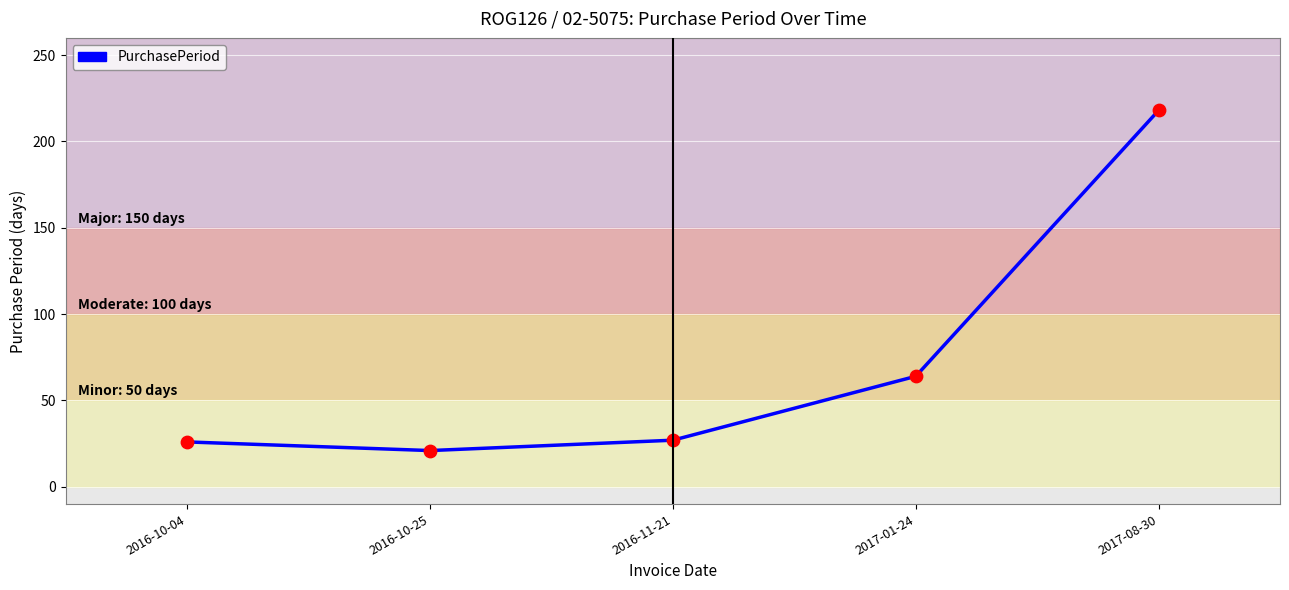

What is the change in value from 2016-10-04 to 2017-01-24?

+38